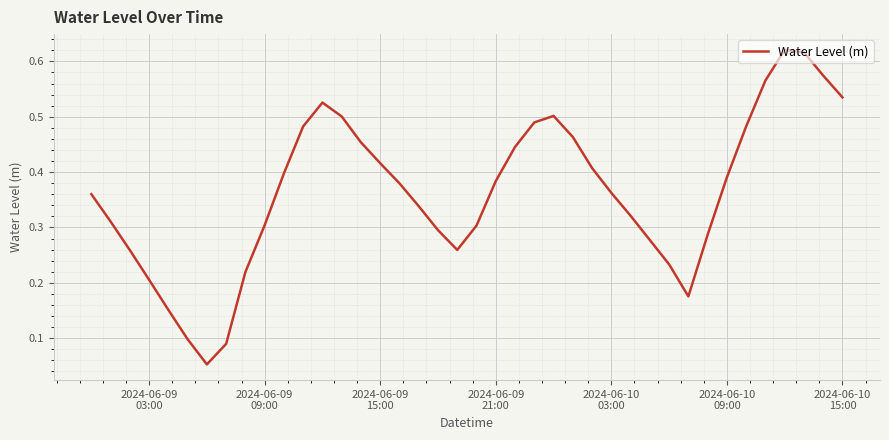

Does the chart have visible grid lines?

Yes